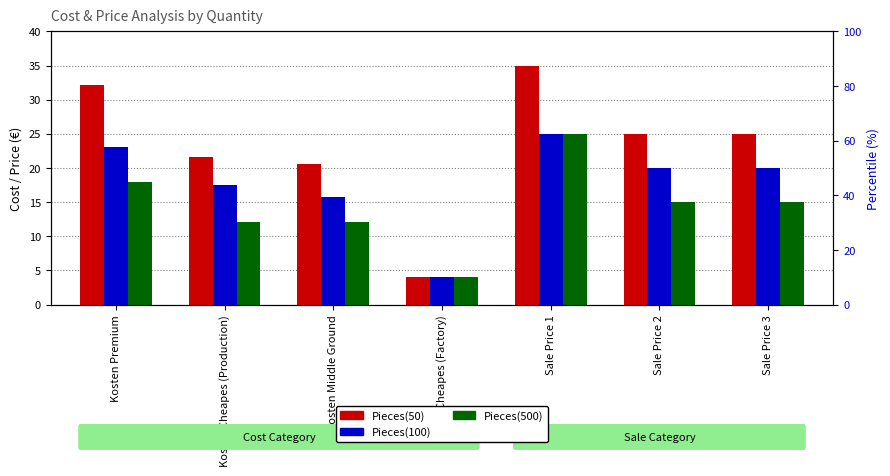

Which series has the widest spread of values?

Pieces(50)